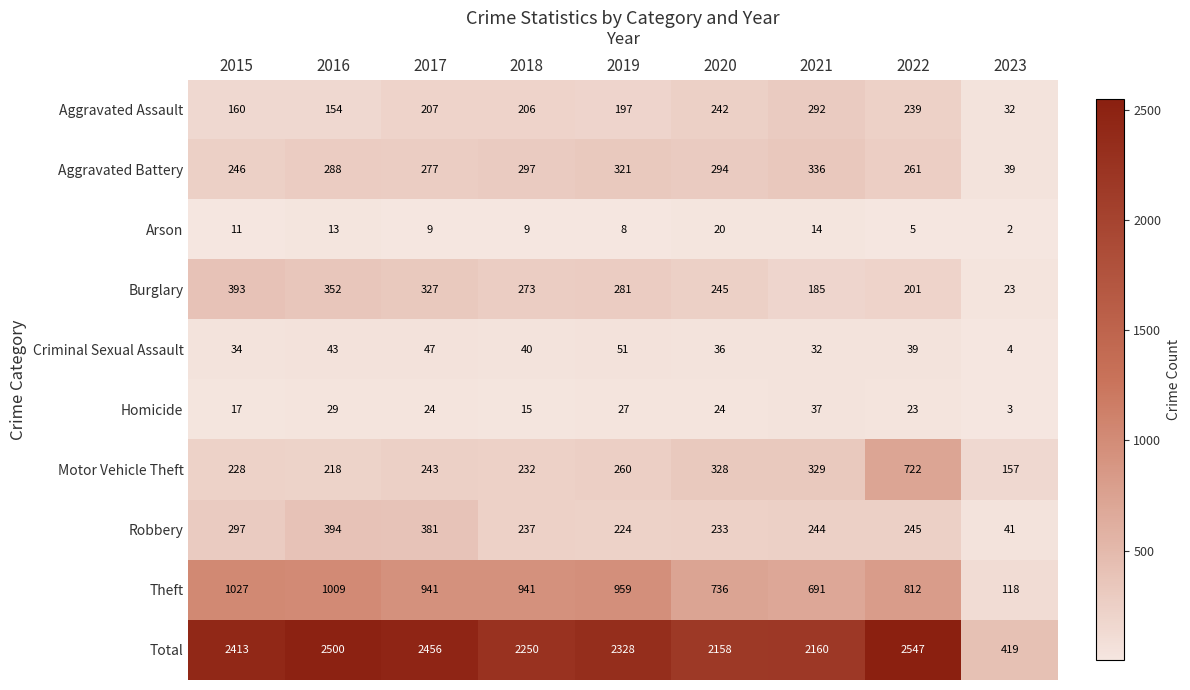

How many values in the Aggravated Battery series are below 288?

4